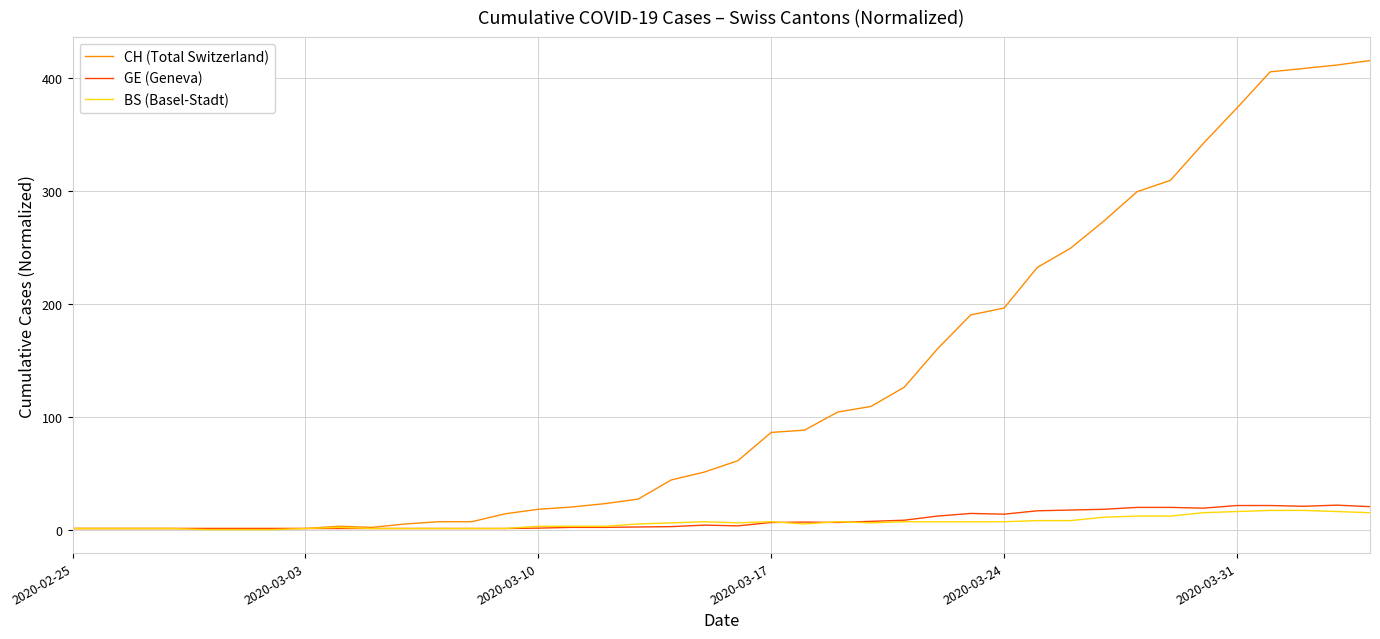

Which series has the widest spread of values?

CH (Total Switzerland)